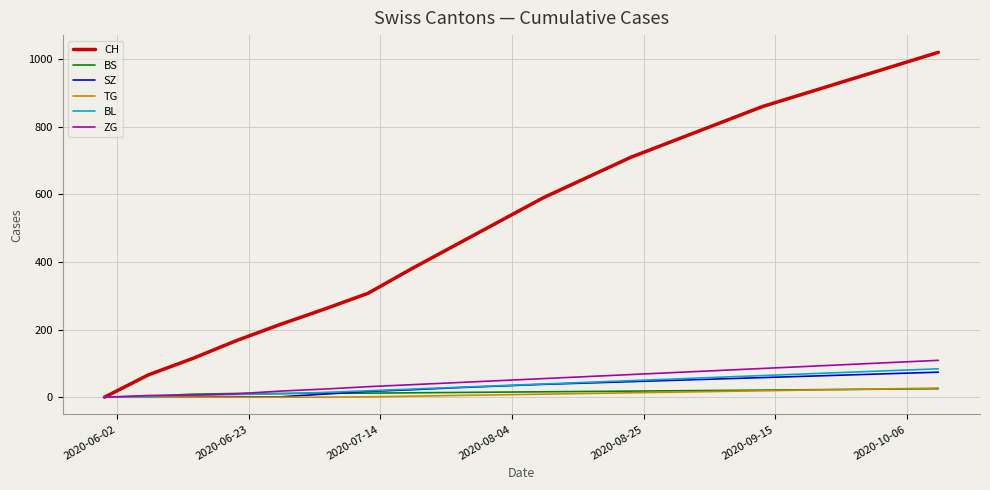

What is the maximum value shown in the chart?

1020